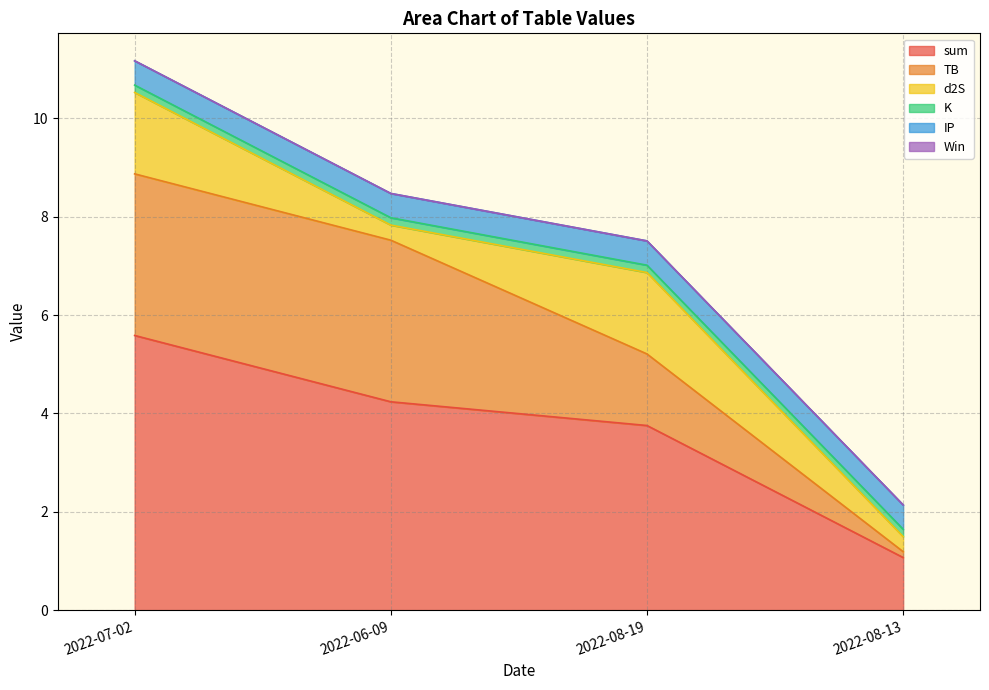

Rank the series at 2022-08-13 from highest to lowest value.

sum, IP, d2S, K, TB, Win